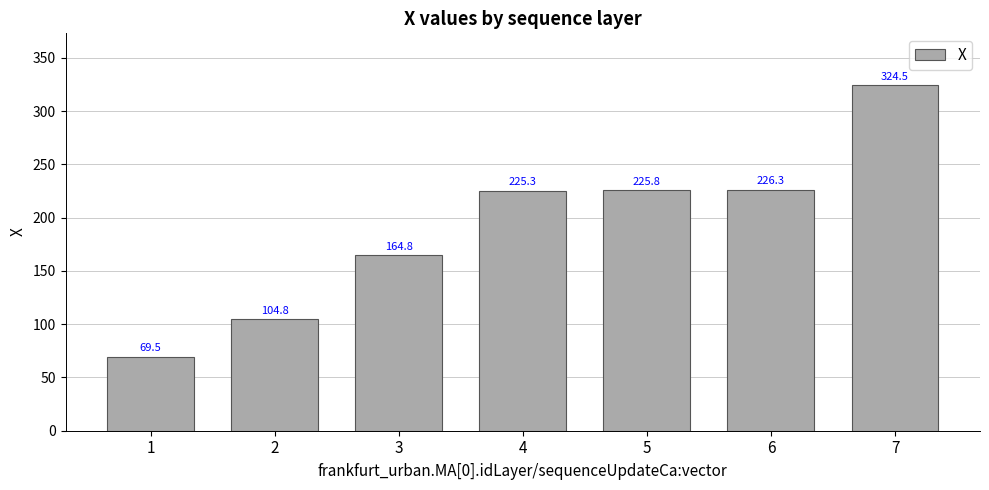

Where is the data nearest to the value 196?

4